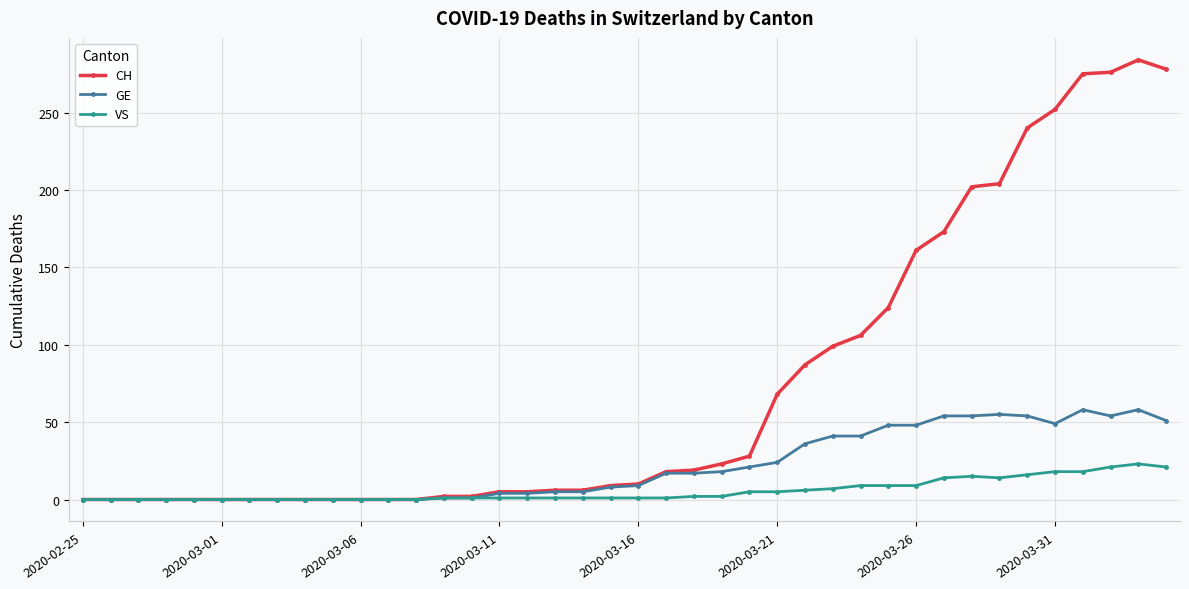

True or false: GE has more than 1 interior local peaks.

True